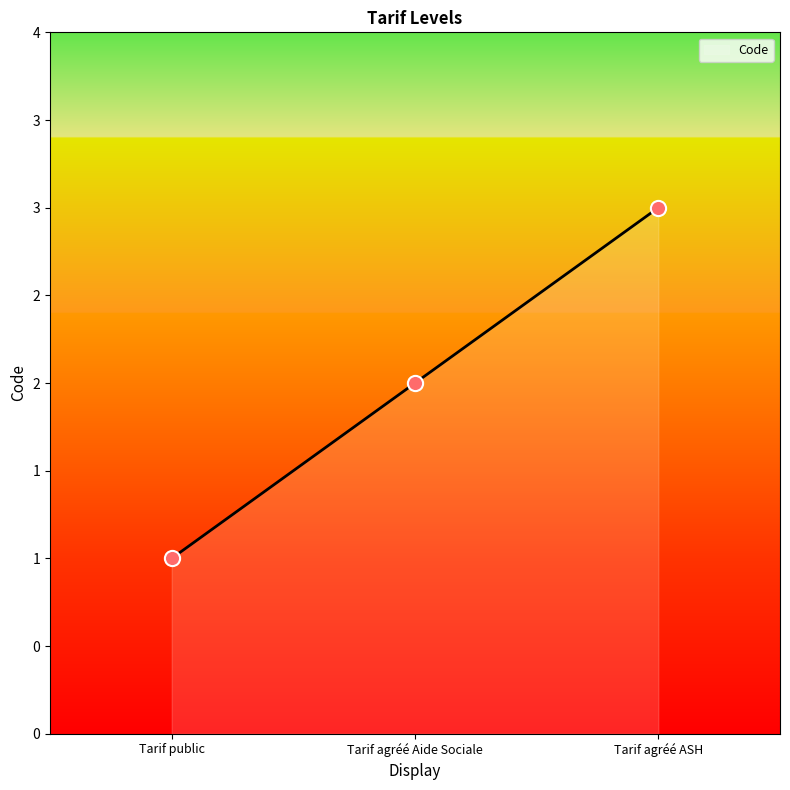

Between Tarif agréé ASH and Tarif agréé Aide Sociale, which is larger?

Tarif agréé ASH